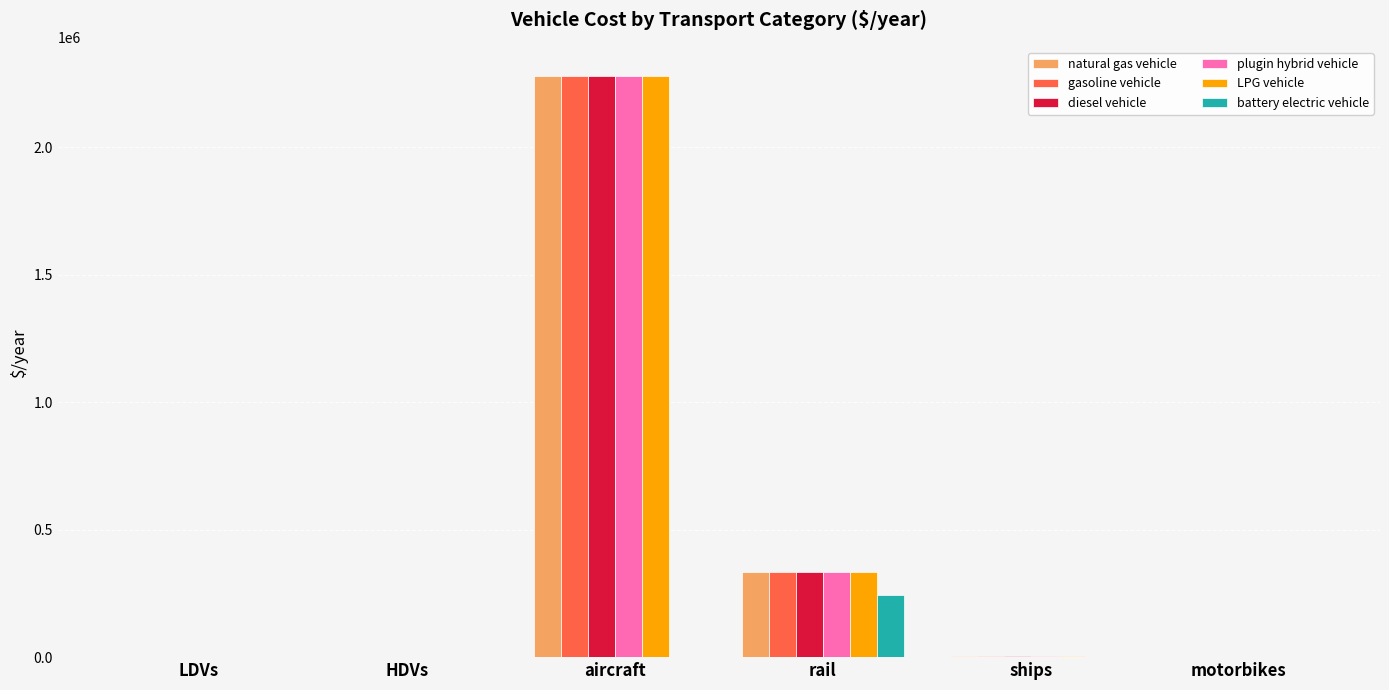

At which label is diesel vehicle closest to 1140116?

rail